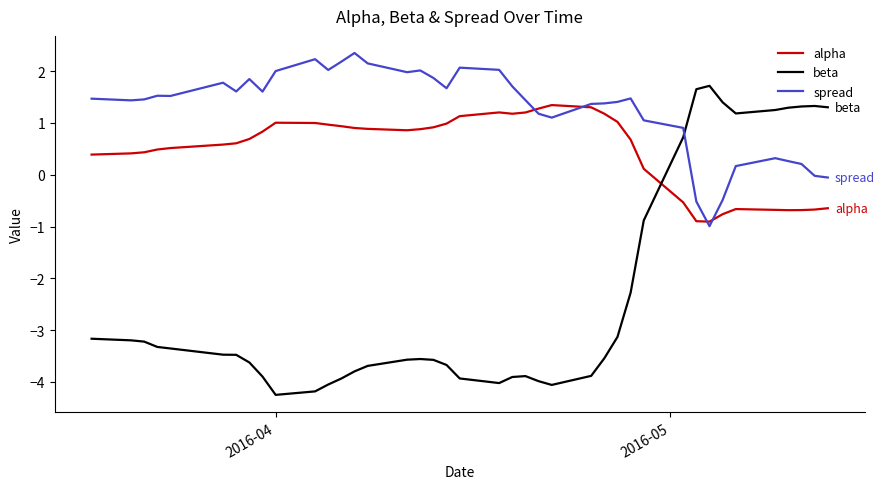

What is the difference between the maximum and minimum values in the alpha series?

2.2